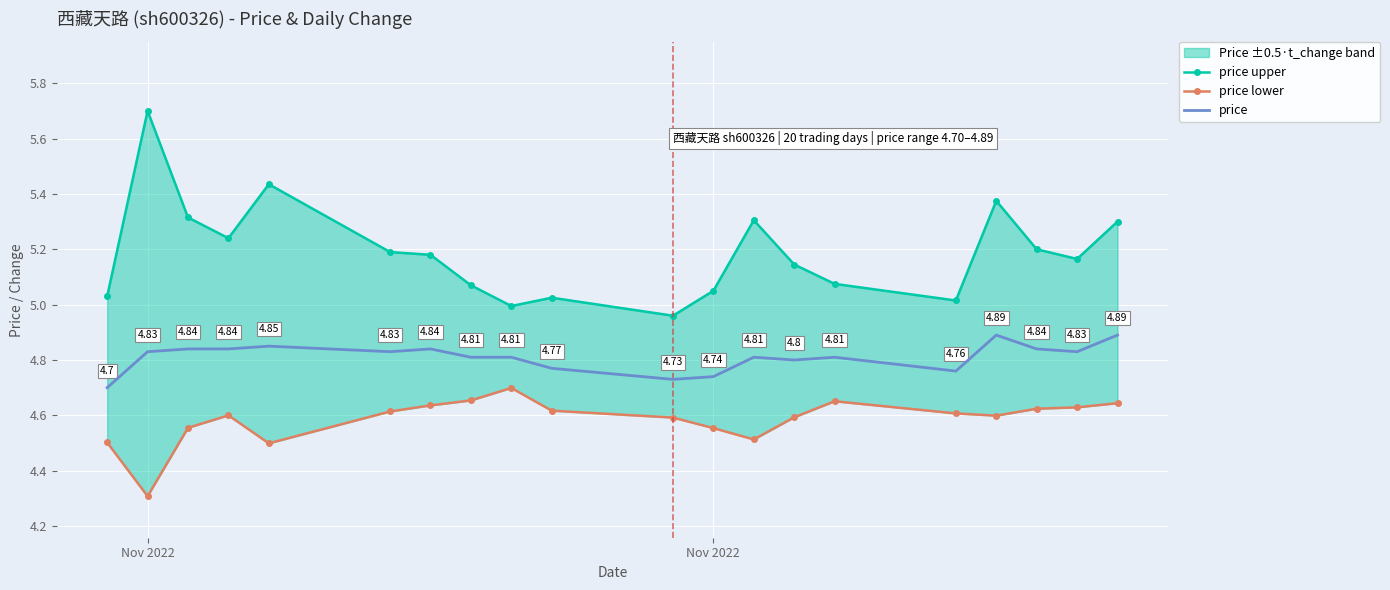

What is the difference between the maximum and minimum values in the price upper series?

0.7